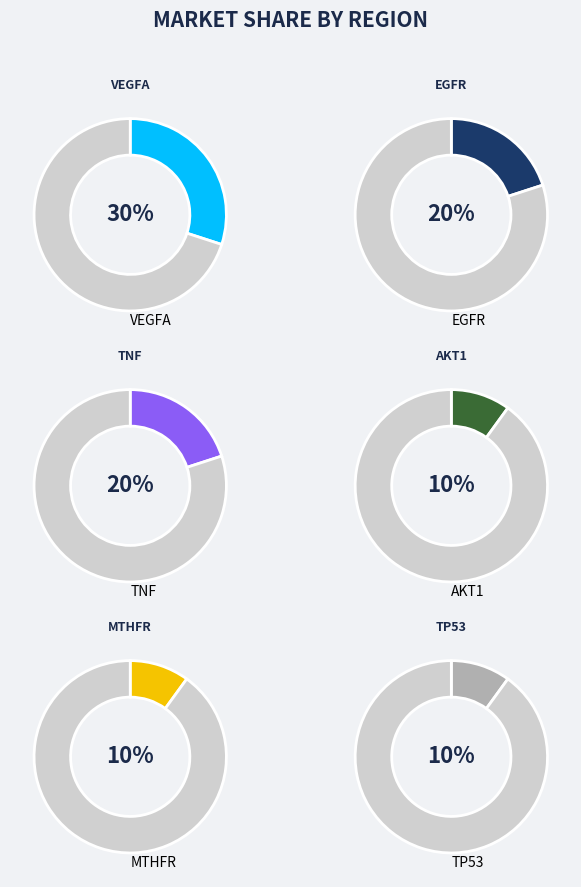

How many slices are in this pie chart?

6